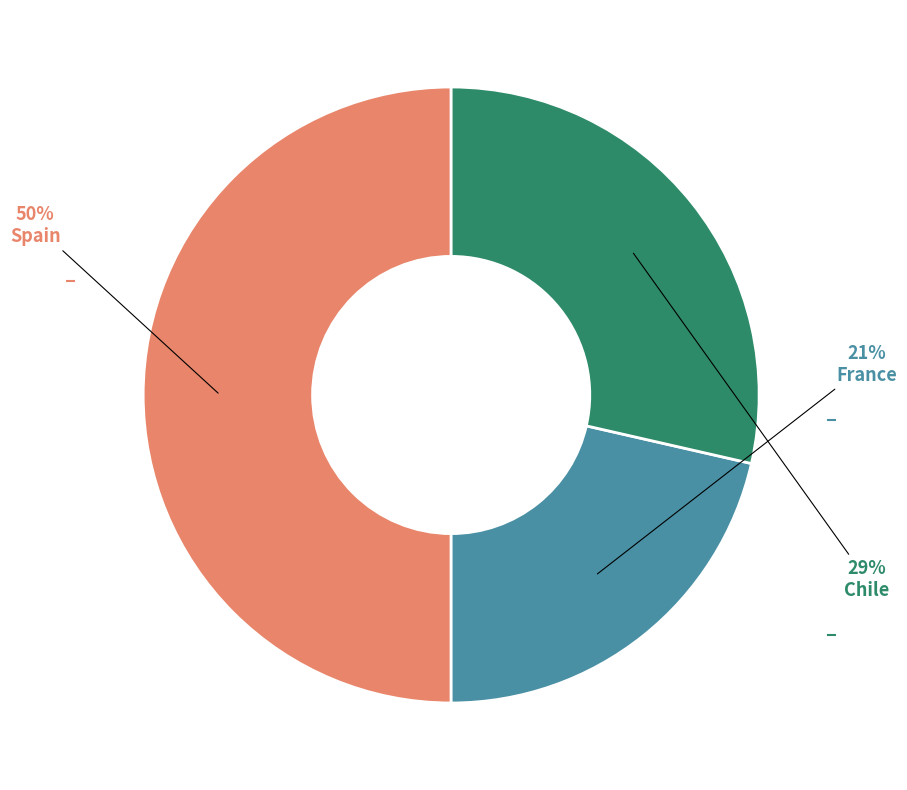

To the nearest percent, what is the difference between the largest and smallest slice percentages?

29%